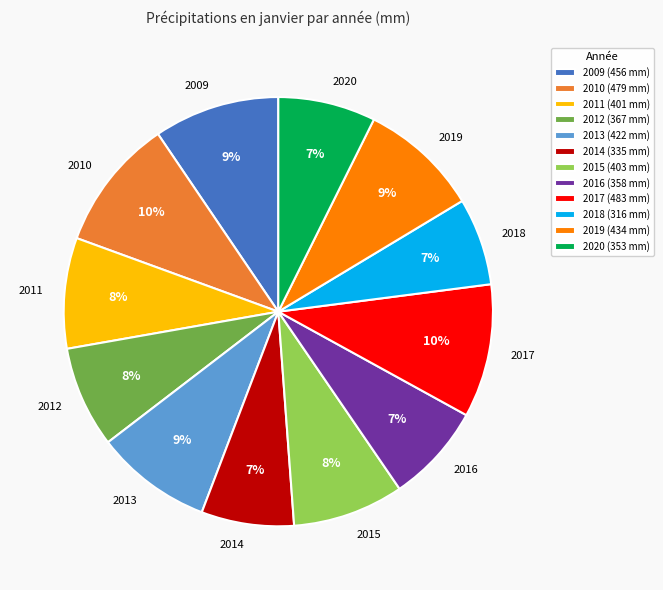

To the nearest percent, what percentage of the pie is 2014?

7%